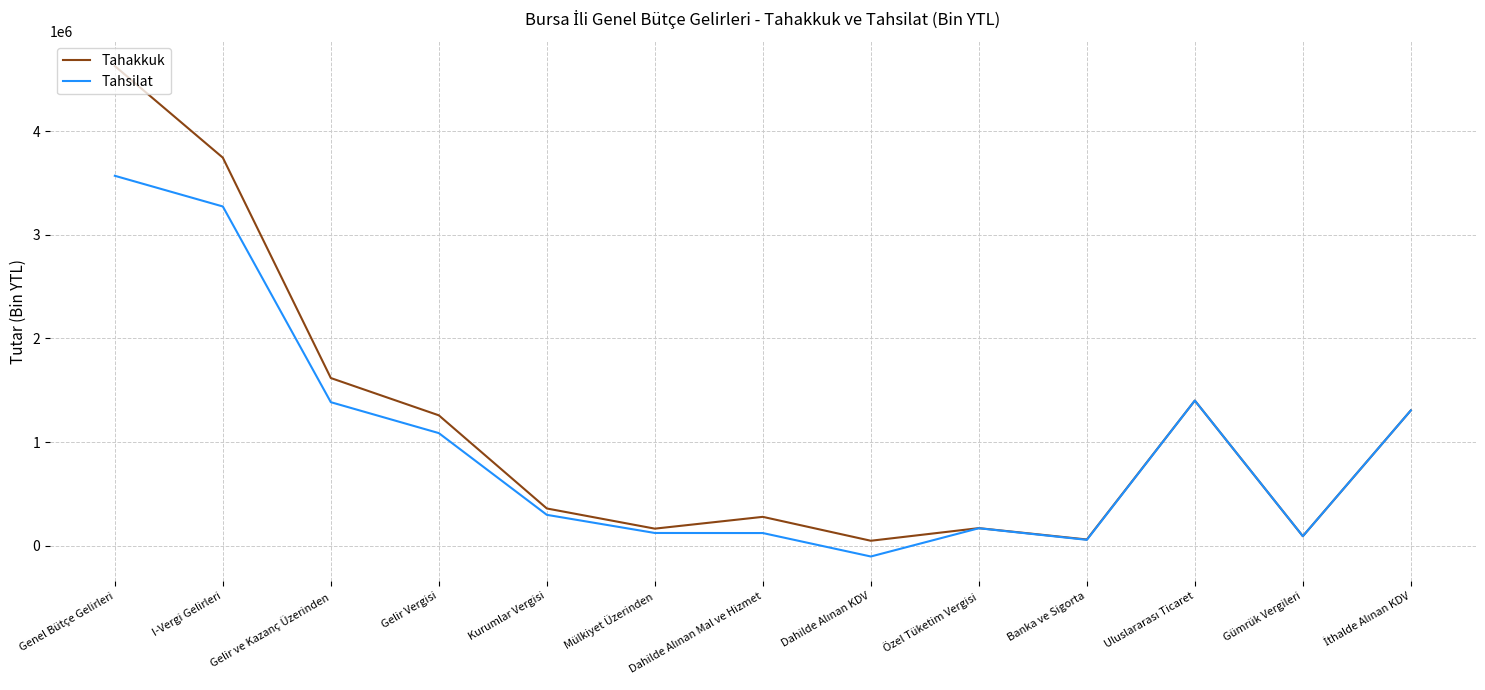

The Tahsilat series shows 3568521 at Genel Bütçe Gelirleri. True or false?

True